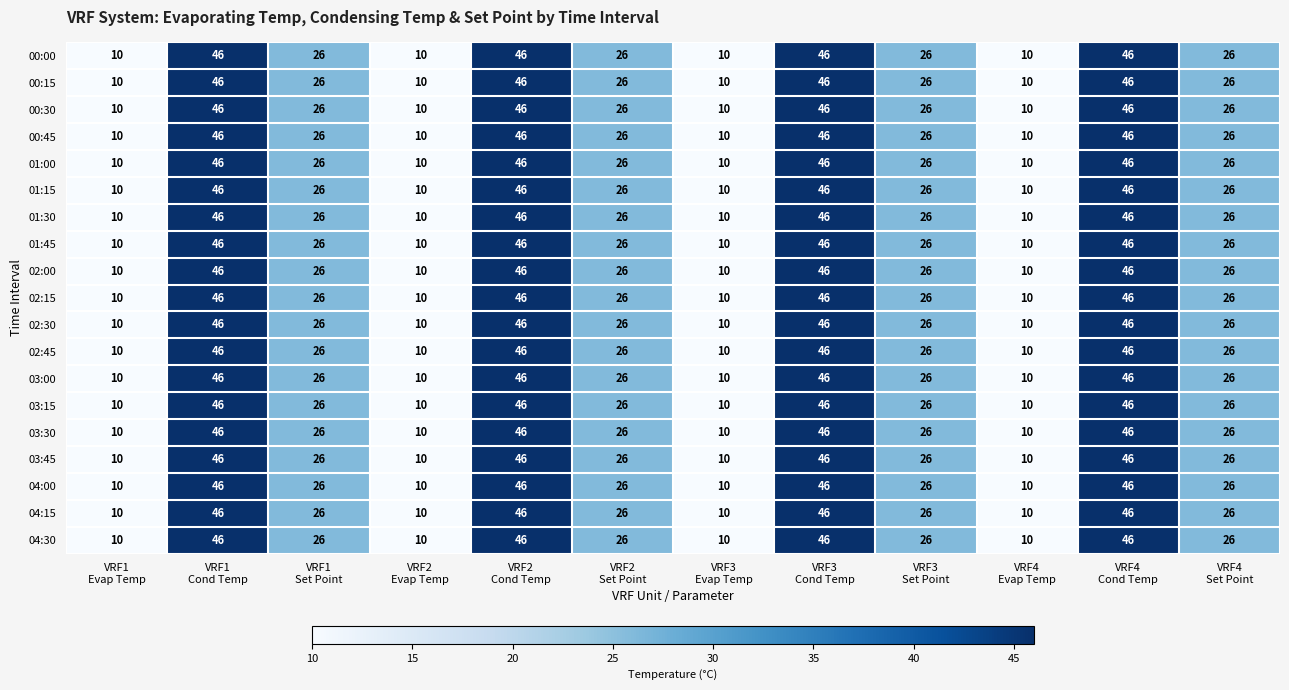

What is the total value across all series at VRF2
Set Point?

494